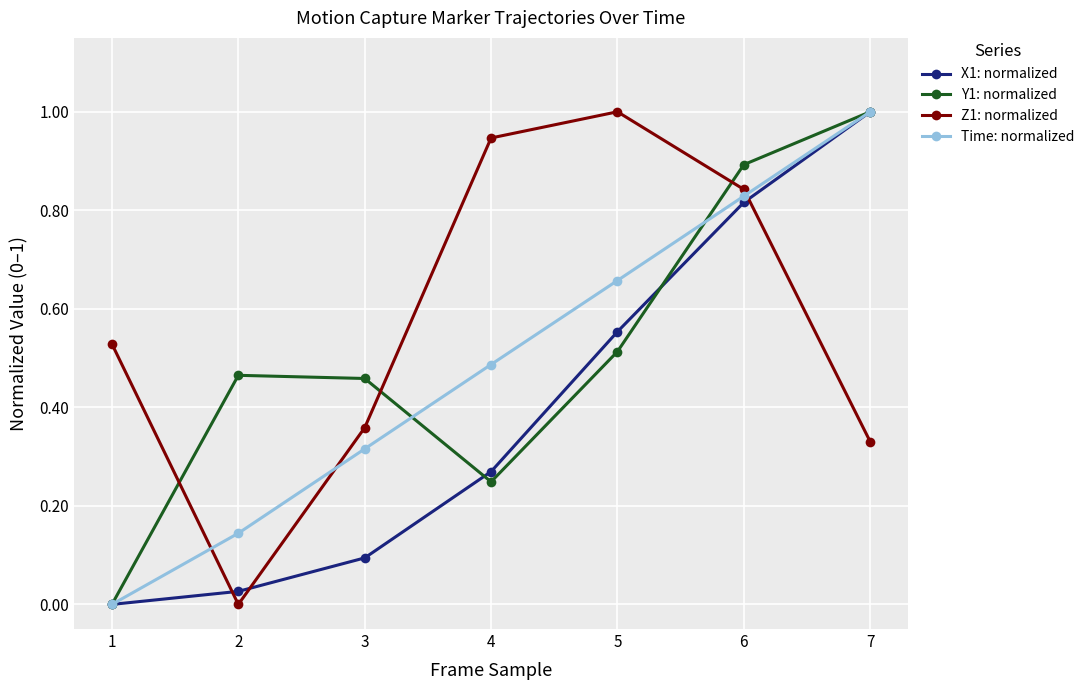

After their last crossing, which series has the higher values: Z1: normalized or Time: normalized?

Time: normalized